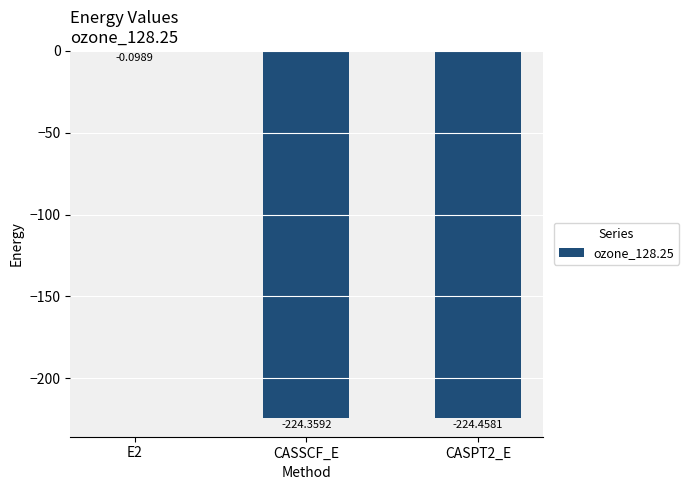

What is the sum of the values at CASPT2_E and CASSCF_E?

-448.8